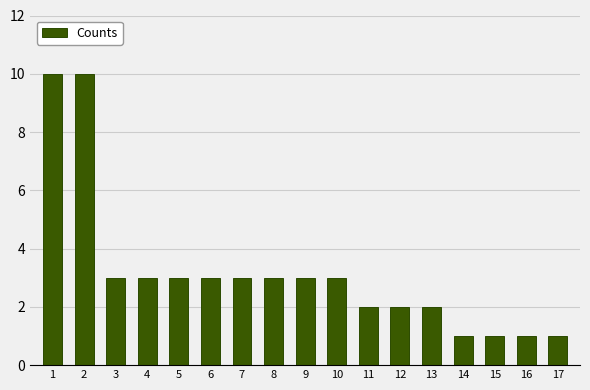

True or false: the data shows 1 at 7.

False